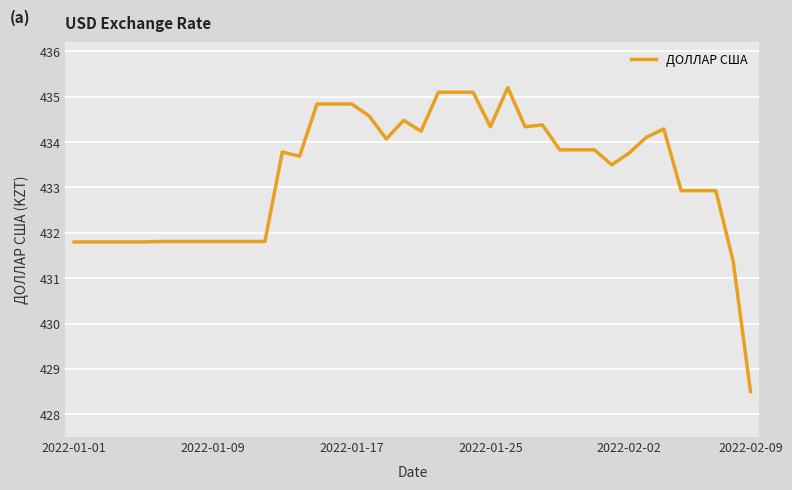

What is the difference between the maximum and minimum values?

6.7